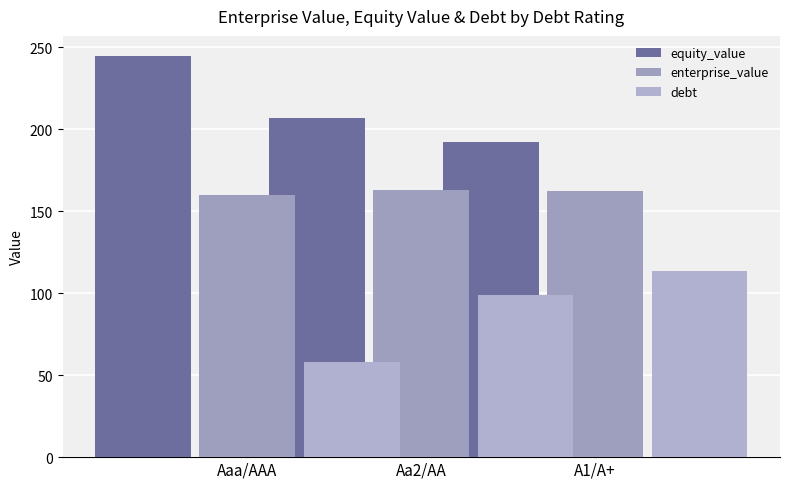

Rank the series by their maximum value, from highest to lowest.

equity_value, enterprise_value, debt